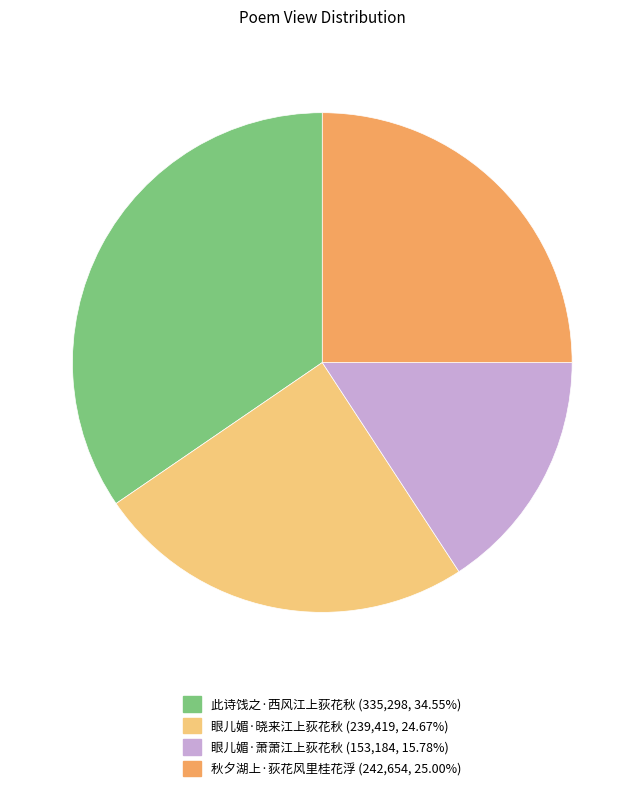

Approximately how many times larger is the value at 眼儿媚·萧萧江上荻花秋 compared to 此诗饯之·西风江上荻花秋?

0.5